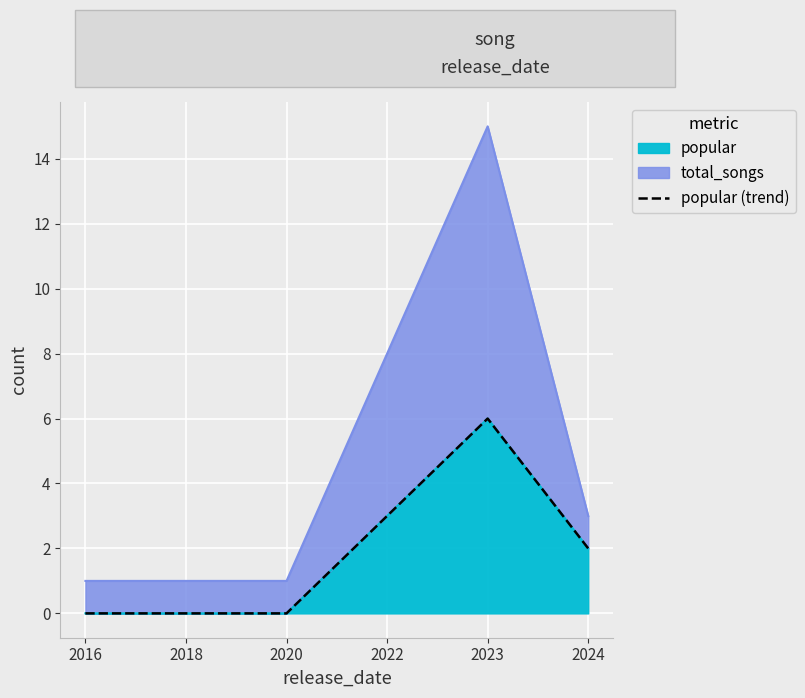

How many lines are shown in the chart?

1